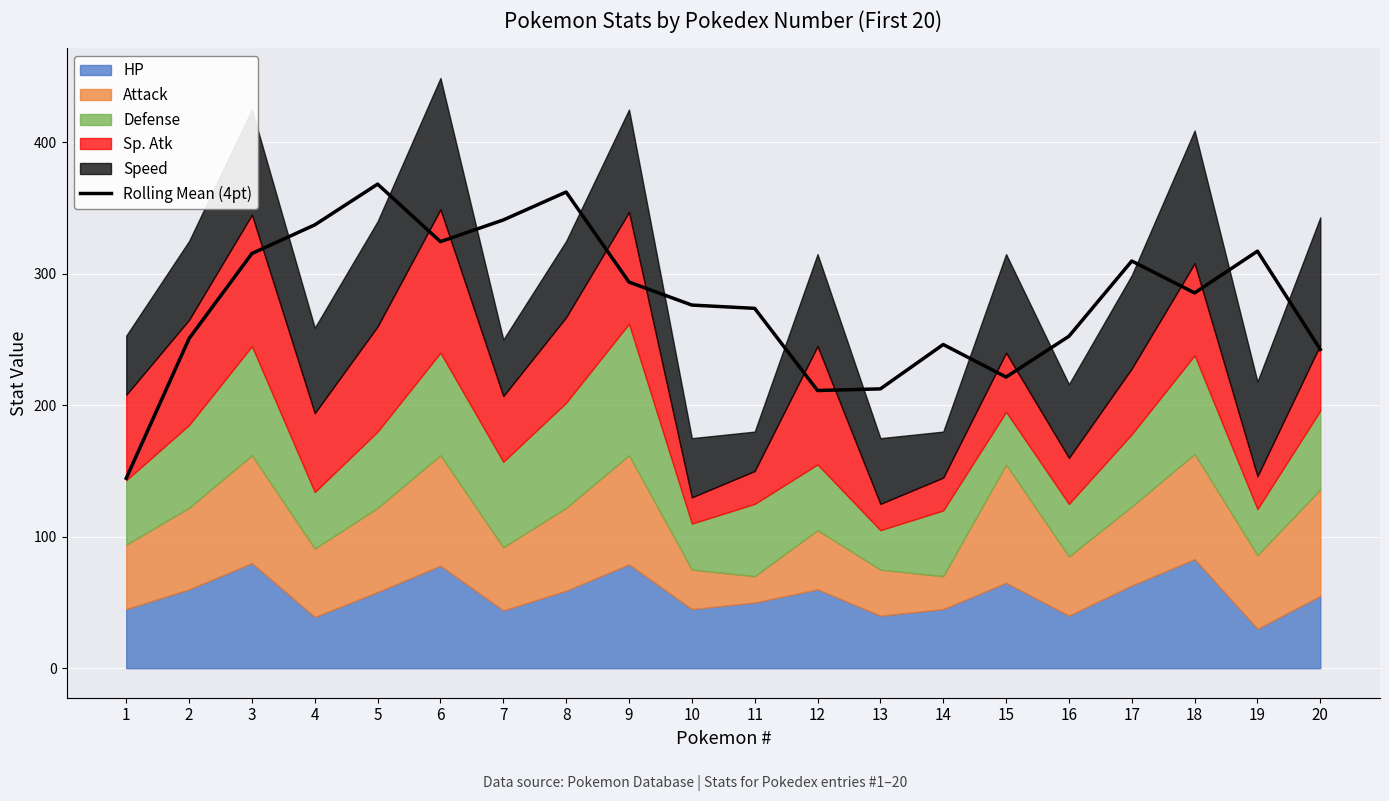

The chart shows a value of 319.7 at 15. True or false?

False